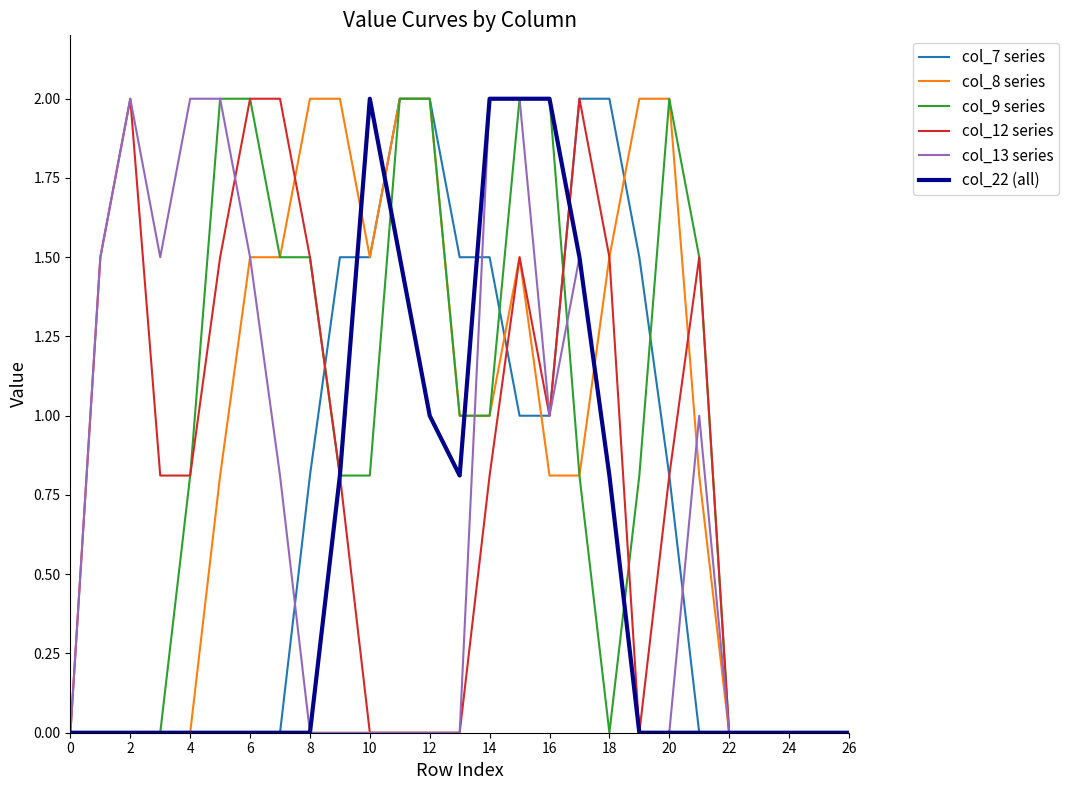

Reading left to right, transcribe all the data shown in this chart.

col_7 series: 0.0	0.0	0.0	0.0	0.0	0.0	0.0	0.0	0.8	1.5	1.5	2.0	2.0	1.5	1.5	1.0	1.0	2.0	2.0	1.5	0.8	0.0	0.0	0.0	0.0	0.0	0.0
col_8 series: 0.0	0.0	0.0	0.0	0.0	0.8	1.5	1.5	2.0	2.0	1.5	2.0	2.0	1.0	1.0	1.5	0.8	0.8	1.5	2.0	2.0	0.8	0.0	0.0	0.0	0.0	0.0
col_9 series: 0.0	0.0	0.0	0.0	0.8	2.0	2.0	1.5	1.5	0.8	0.8	2.0	2.0	1.0	1.0	2.0	2.0	0.8	0.0	0.8	2.0	1.5	0.0	0.0	0.0	0.0	0.0
col_12 series: 0.0	1.5	2.0	0.8	0.8	1.5	2.0	2.0	1.5	0.8	0.0	0.0	0.0	0.0	0.8	1.5	1.0	2.0	1.5	0.0	0.8	1.5	0.0	0.0	0.0	0.0	0.0
col_13 series: 0.0	1.5	2.0	1.5	2.0	2.0	1.5	0.8	0.0	0.0	0.0	0.0	0.0	0.0	2.0	2.0	1.0	1.5	0.8	0.0	0.0	1.0	0.0	0.0	0.0	0.0	0.0
col_22 (all): 0.0	0.0	0.0	0.0	0.0	0.0	0.0	0.0	0.0	0.8	2.0	1.5	1.0	0.8	2.0	2.0	2.0	1.5	0.8	0.0	0.0	0.0	0.0	0.0	0.0	0.0	0.0